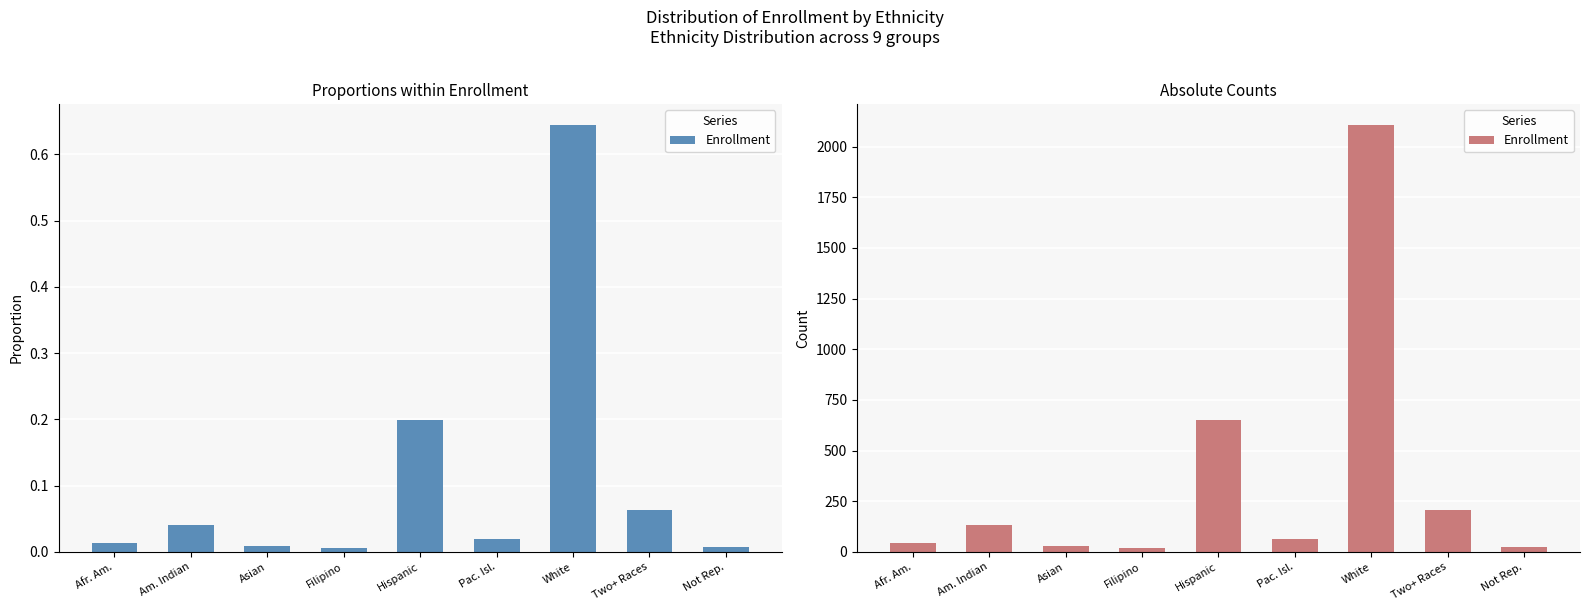

The value at Hispanic is 652. True or false?

True